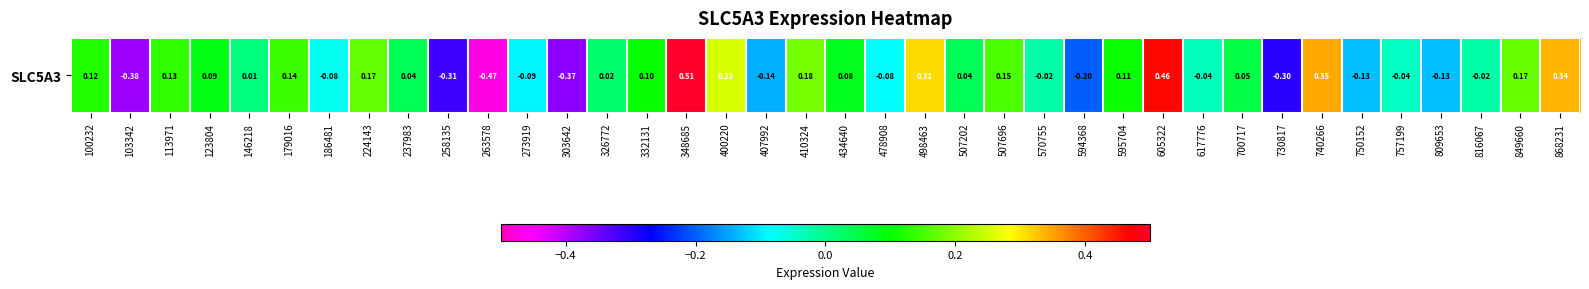

Rank the categories by value from highest to lowest.

348685, 605322, 740266, 868231, 498463, 400220, 410324, 849660, 224143, 507696, 179016, 113971, 100232, 595704, 332131, 123804, 434640, 700717, 237983, 507202, 326772, 146218, 816067, 570755, 617776, 757199, 186481, 478908, 273919, 750152, 809653, 407992, 594368, 730817, 258135, 303642, 103342, 263578